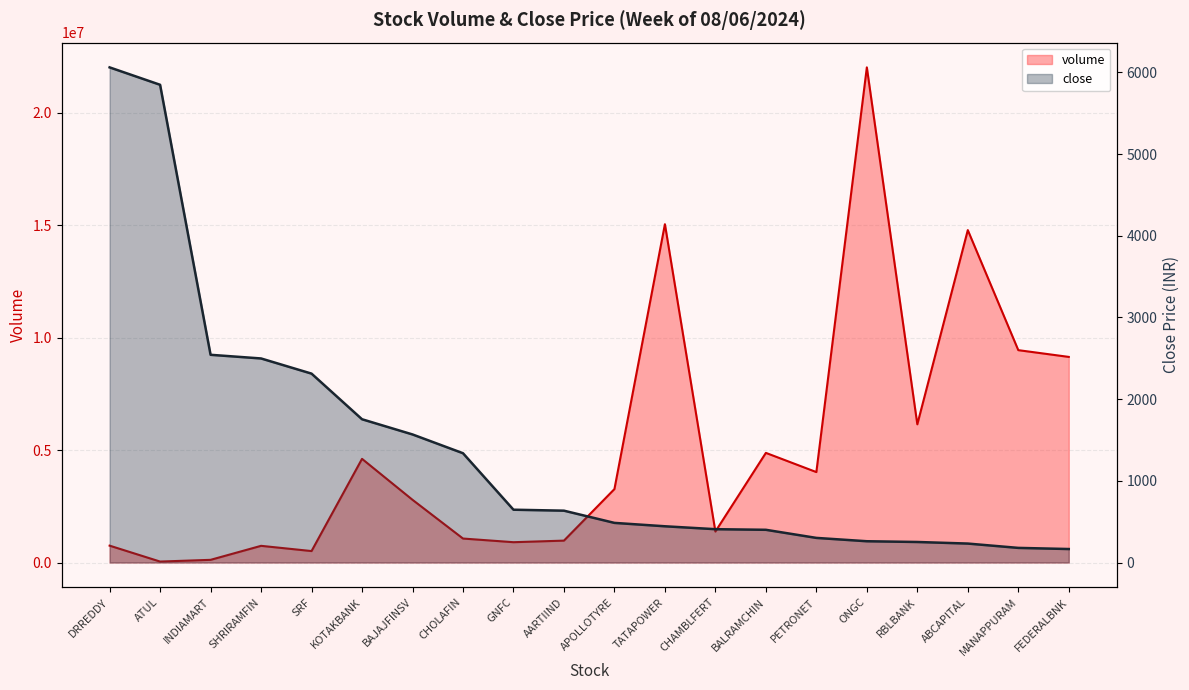

What position from the right is GNFC?

12